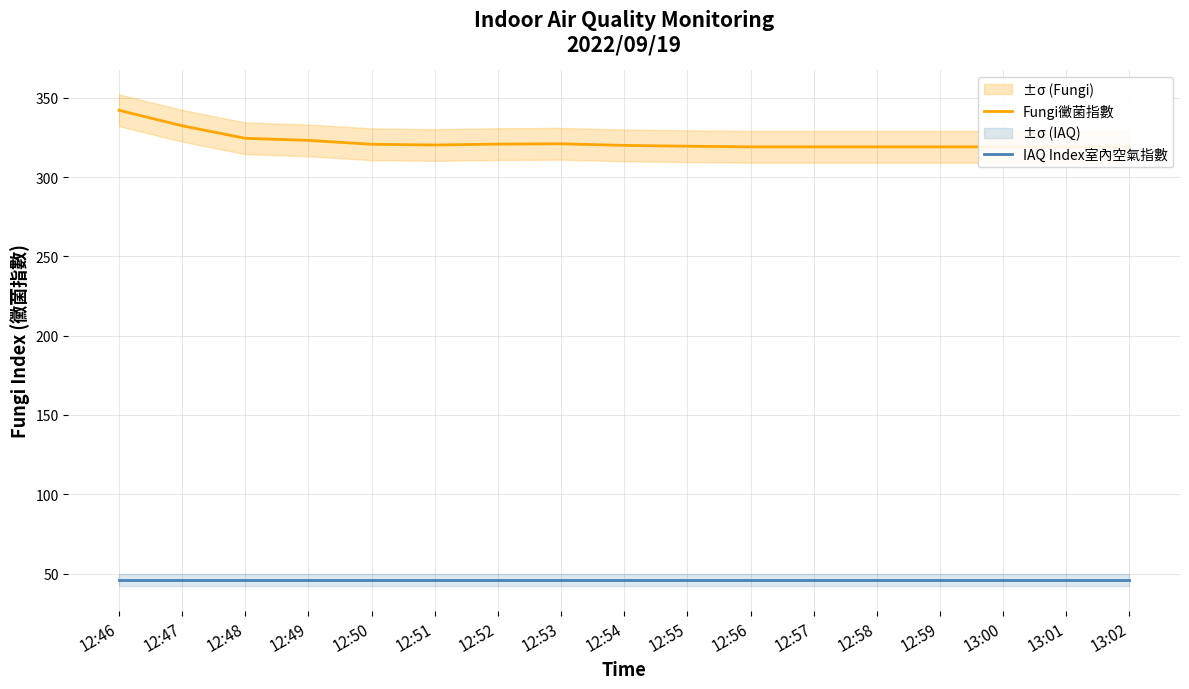

Is it true that IAQ Index室內空氣指數 equals 14.1 at 12:57?

False